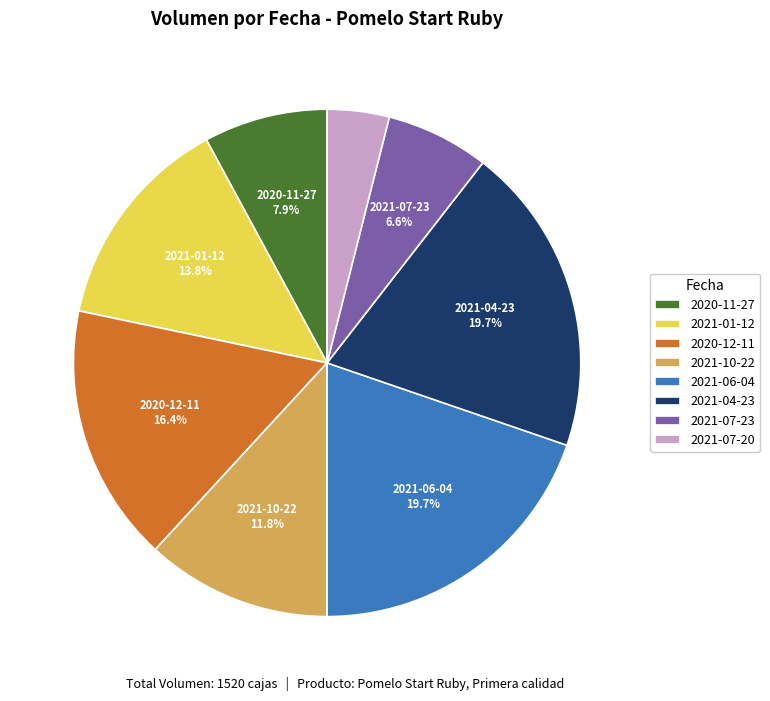

To the nearest percent, what is the combined percentage of 2020-12-11 and 2020-11-27?

24%